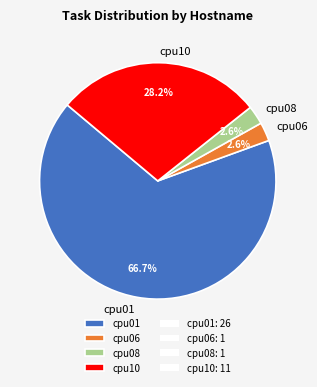

To the nearest percent, what is the difference between the largest and smallest slice percentages?

64%